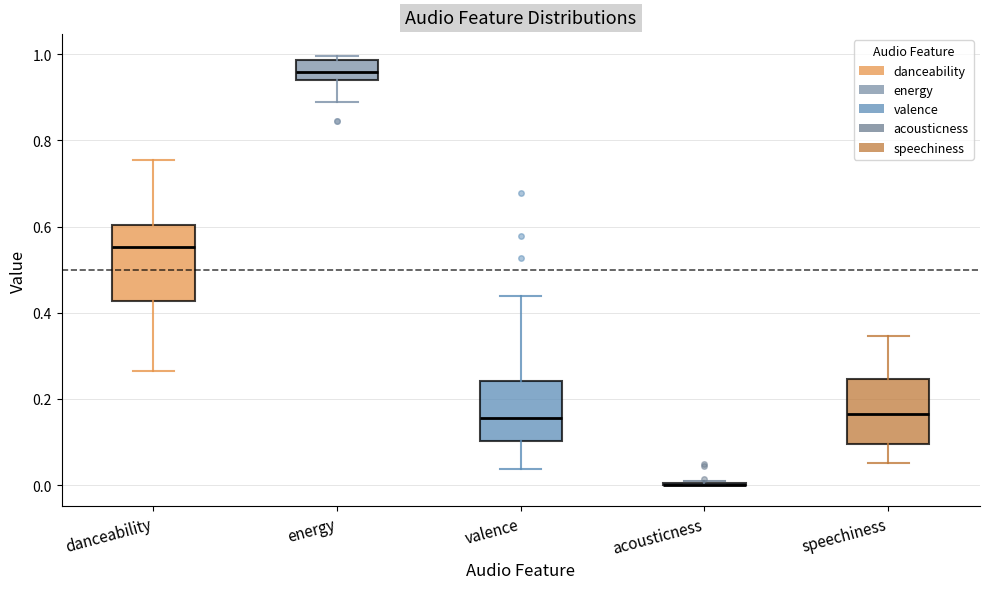

Reading left to right, transcribe this box plot: for each box, give where its median line is, the range the box spans, and where its two whiskers end, as read against the y-axis. The values are not printed on the chart, so give them approximately, as read against the axis.

danceability: median 0.56, box 0.42 to 0.60, whiskers 0.26 to 0.76
energy: median 0.96, box 0.94 to 0.98, whiskers 0.88 to 1.00
valence: median 0.16, box 0.10 to 0.24, whiskers 0.04 to 0.44
acousticness: box collapsed to a line at 0.00, whiskers 0.00 to 0.00
speechiness: median 0.16, box 0.10 to 0.24, whiskers 0.06 to 0.34